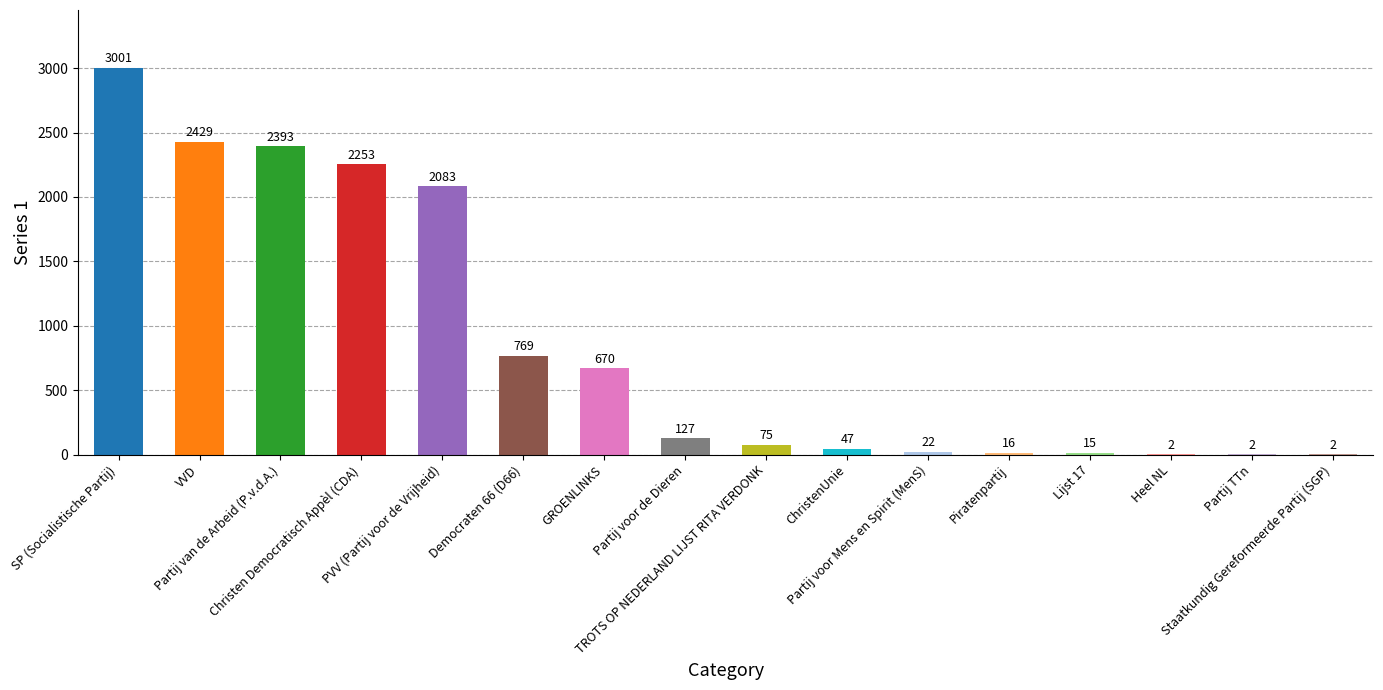

What is the sum of all values?

13906